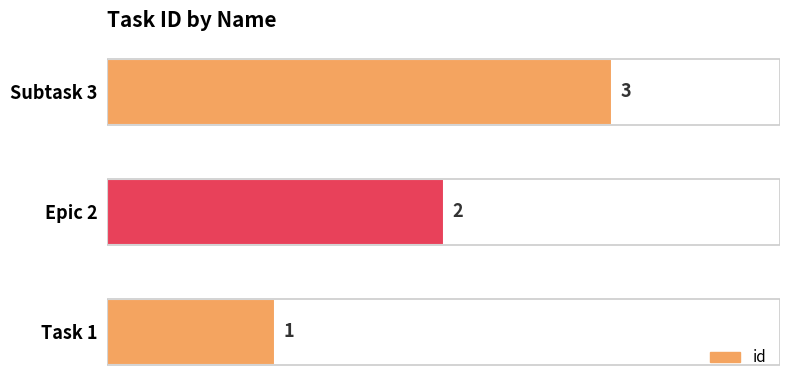

What is the change in value from Epic 2 to Subtask 3?

+1